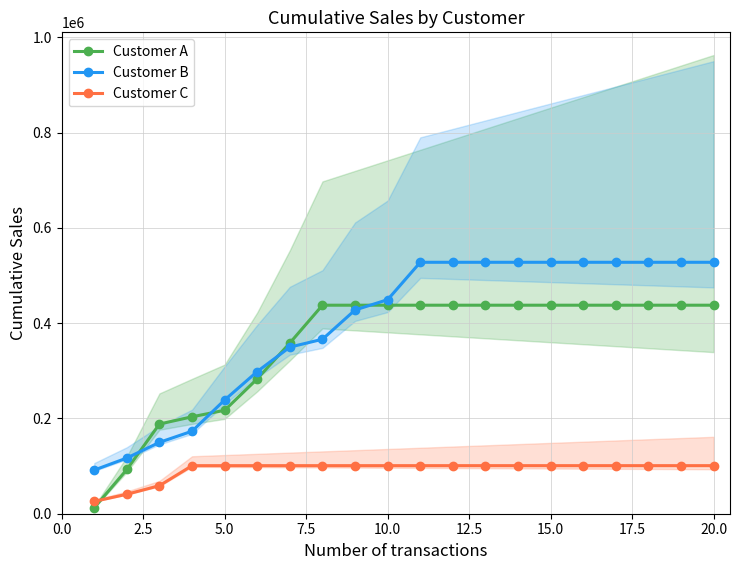

How many lines are shown in the chart?

3